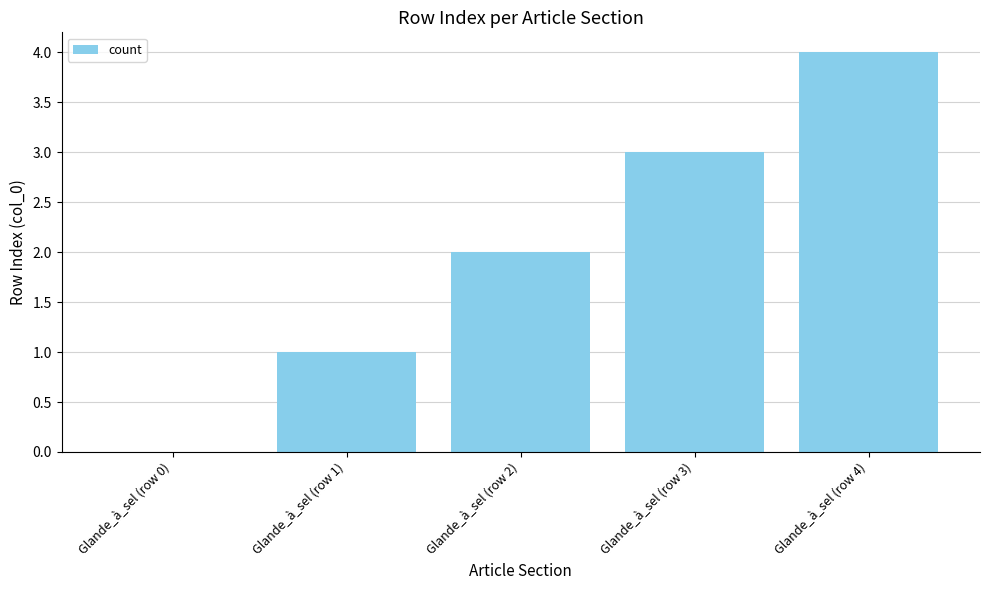

Which has a higher value, Glande_à_sel (row 3) or Glande_à_sel (row 4)?

Glande_à_sel (row 4)